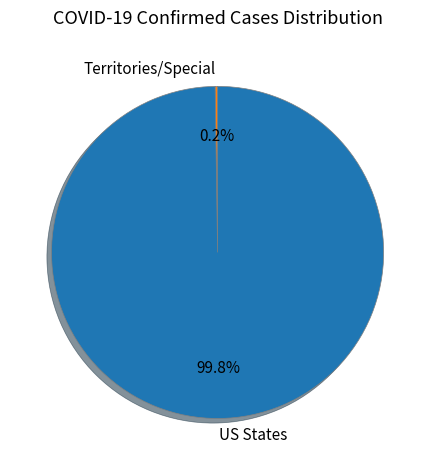

What is the largest slice in the pie chart?

US States